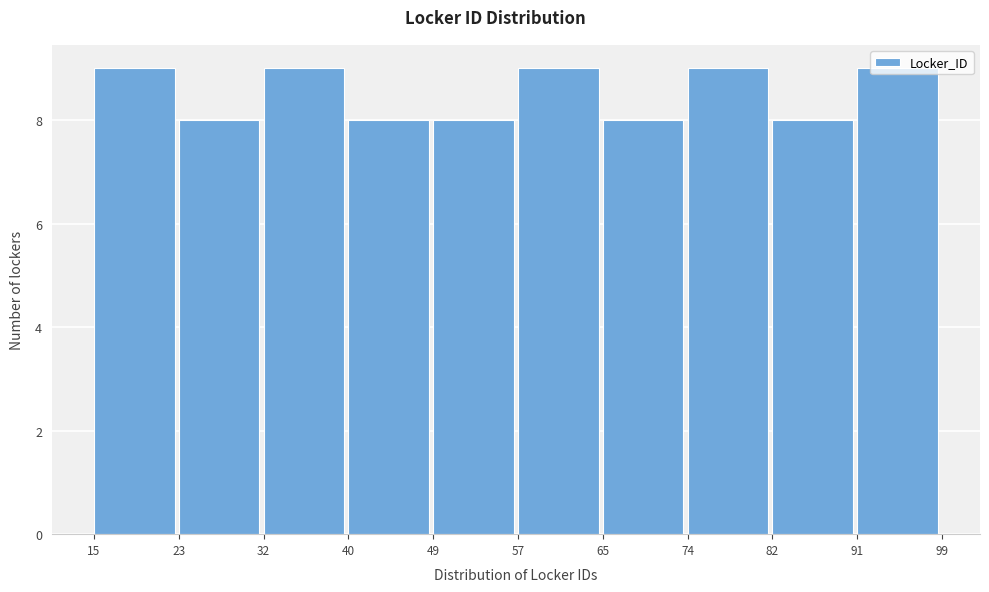

Reading left to right, list every bar in this chart as the range it spans on the x-axis followed by its height. The values are not printed on the chart, so give them approximately, as read against the axis.

15 to 23: 9
23 to 32: 8
32 to 40: 9
40 to 49: 8
49 to 57: 8
57 to 65: 9
65 to 74: 8
74 to 82: 9
82 to 91: 8
91 to 99: 9